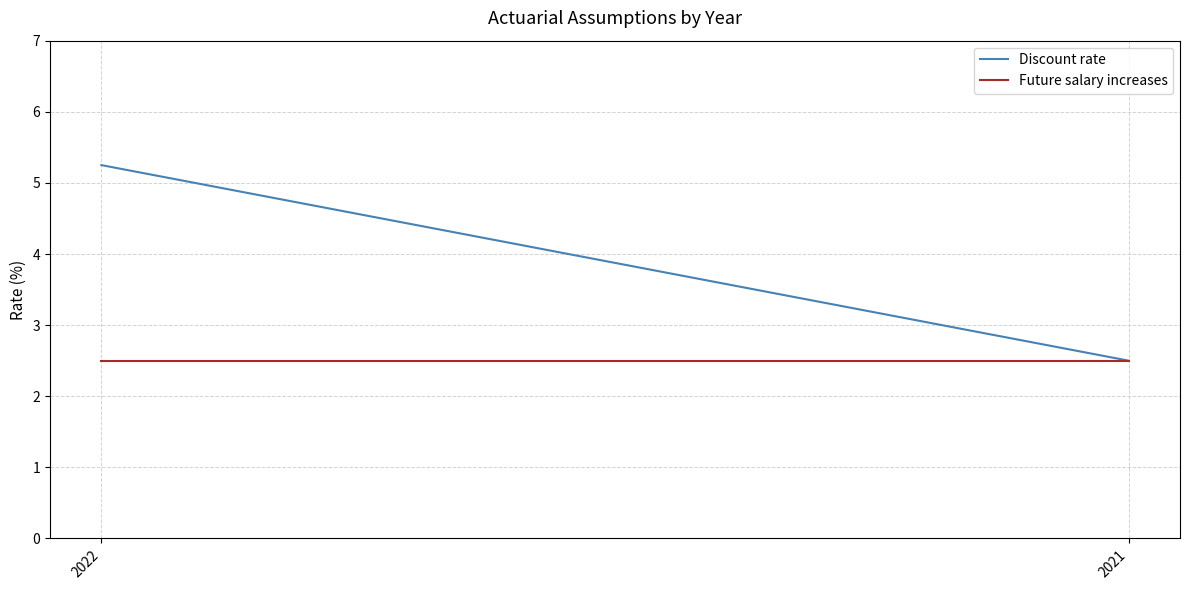

Which series has the largest total across all categories?

Discount rate